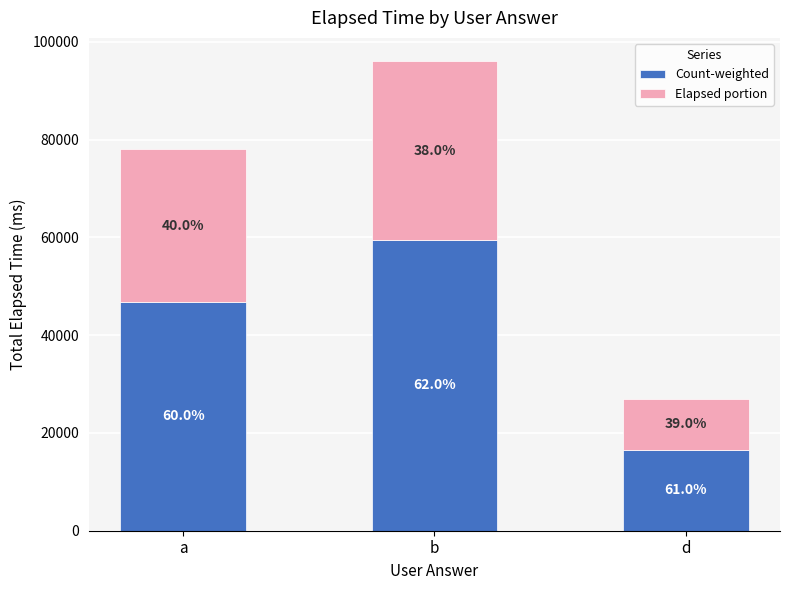

How many bars are there in total?

3